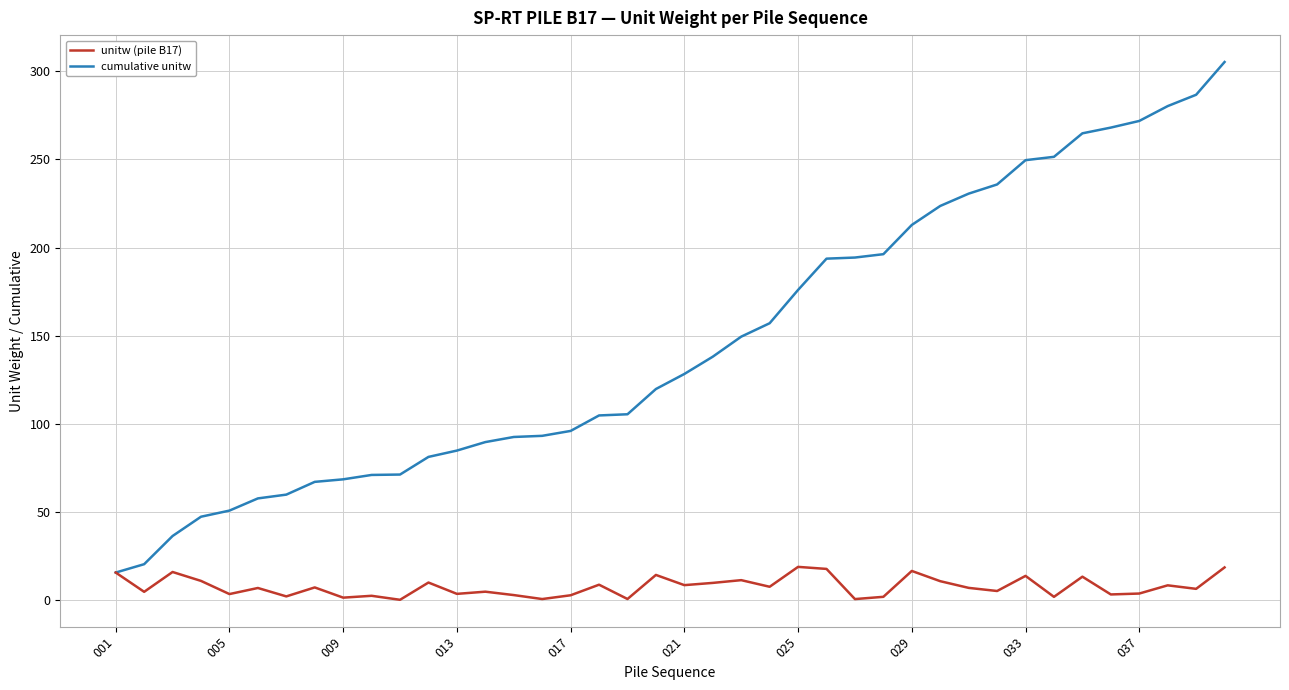

Rank the series by their average value, from lowest to highest.

unitw (pile B17), cumulative unitw